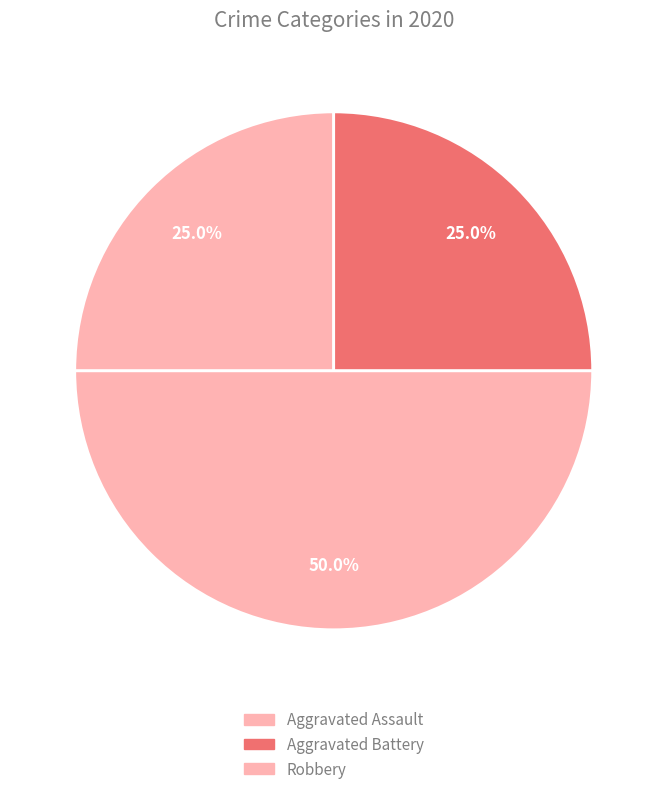

Combined, do Aggravated Battery and Robbery account for over 50%?

Yes